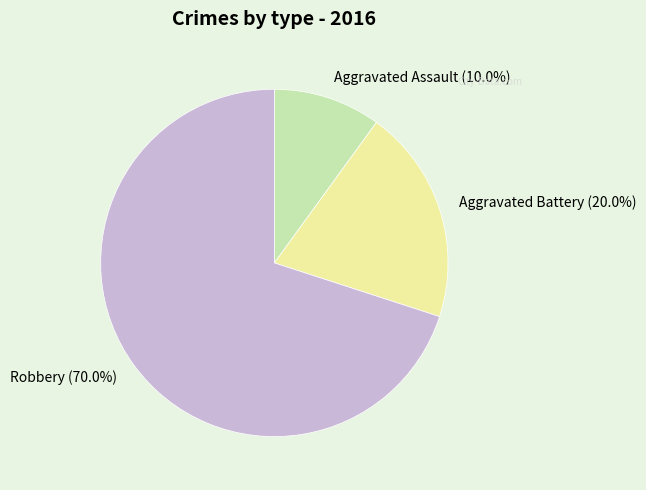

Rank the categories by value from highest to lowest.

Robbery, Aggravated Battery, Aggravated Assault